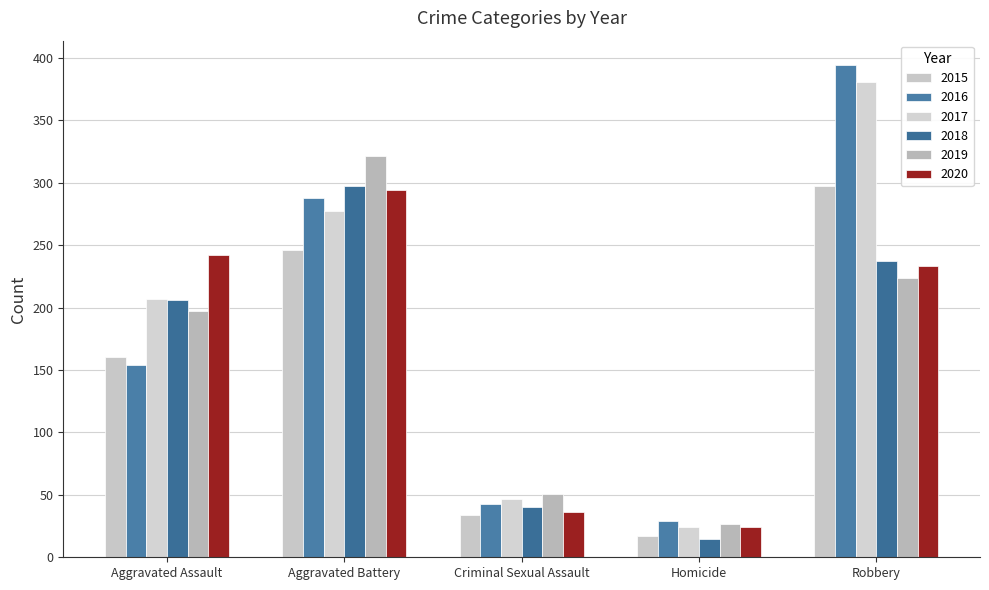

How many data points in 2017 are less than 207?

2